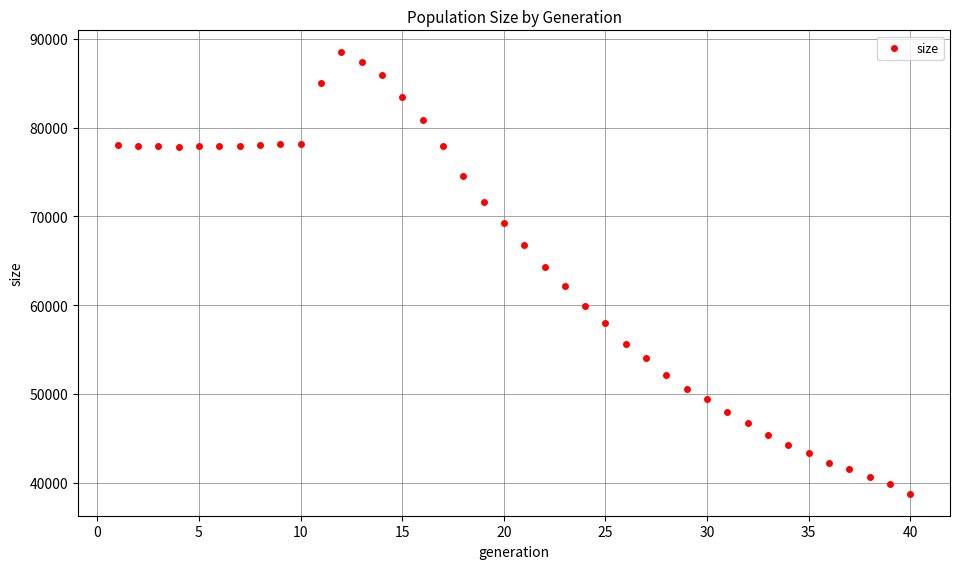

What is the range of Y values (max minus min)?

49707